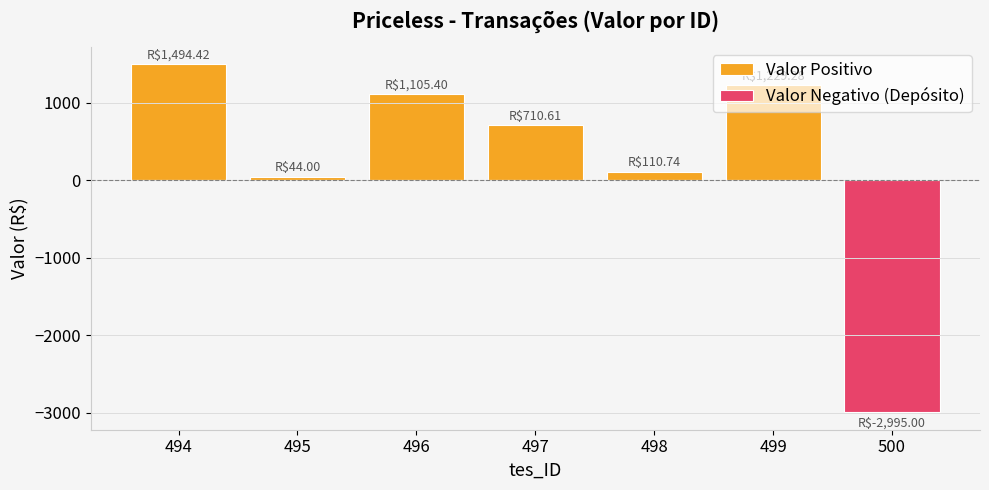

What are all the series names shown in the legend?

Valor Positivo, Valor Negativo (Depósito)